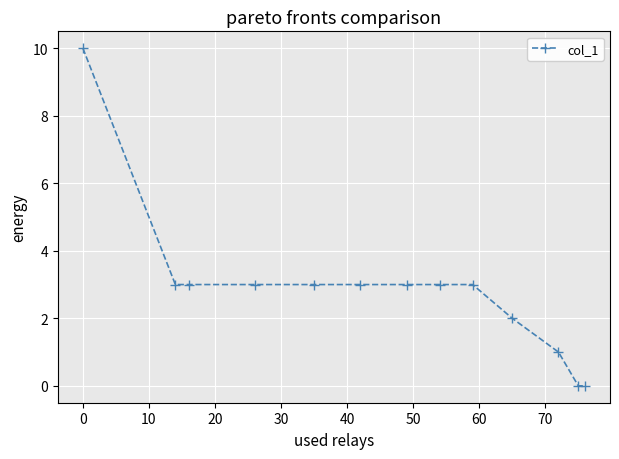

What is the value of the 1st point from the left?

10